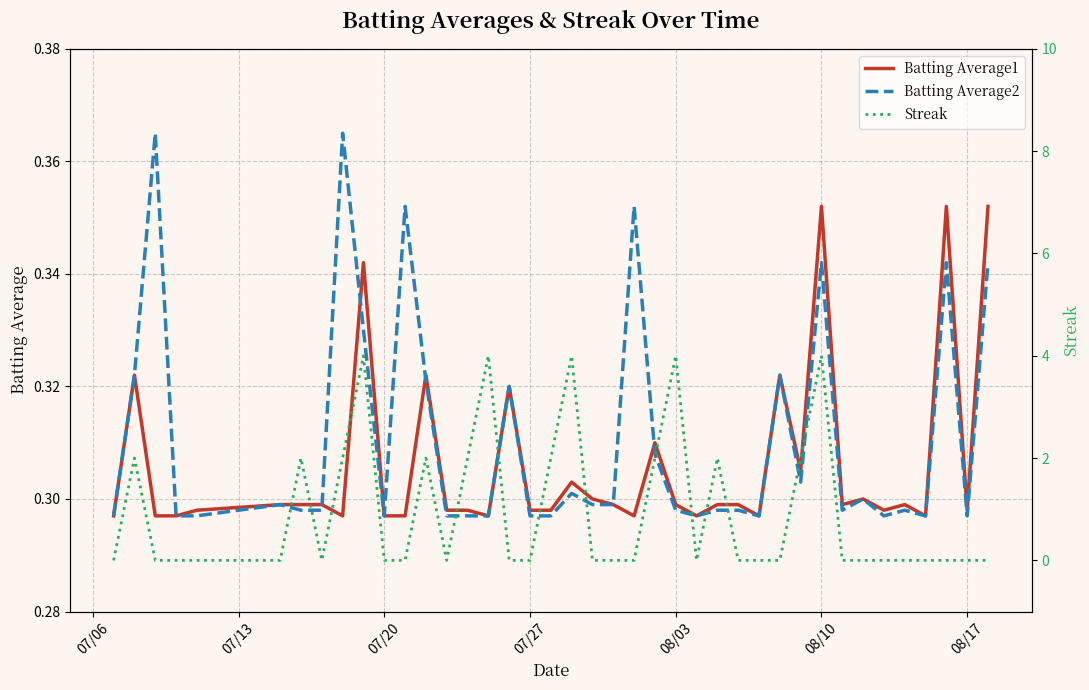

How many Batting Average2 values are between 0 and 1?

40